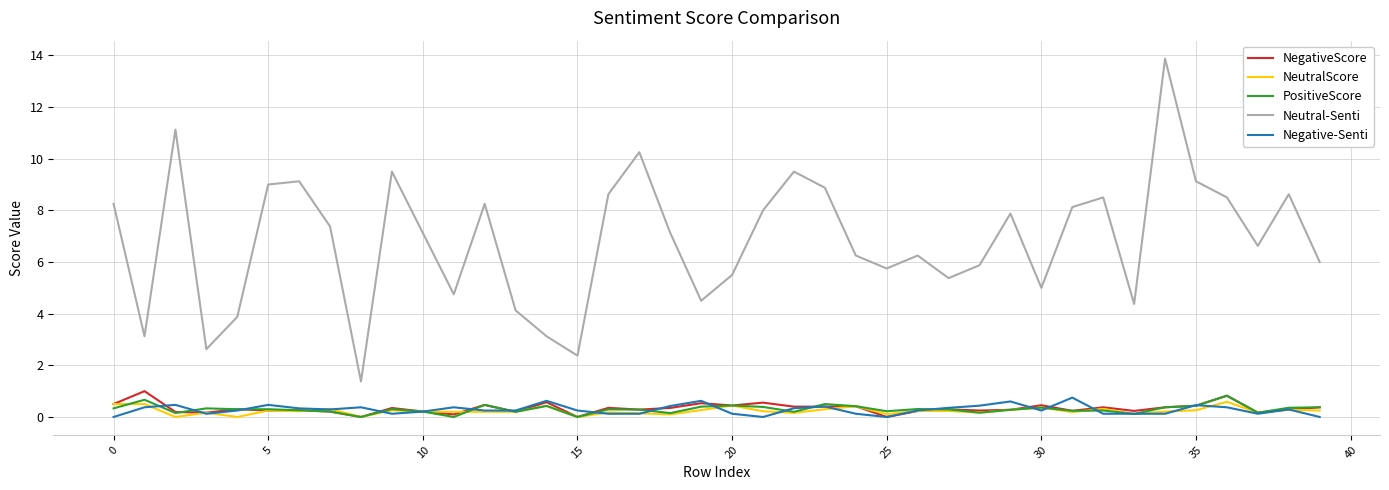

Which series has the largest total across all categories?

Neutral-Senti